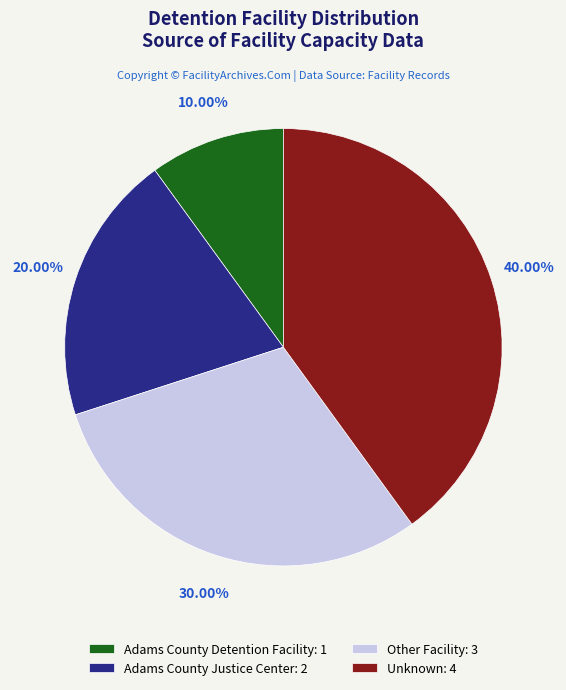

True or false: Other Facility accounts for 22% of the total.

False